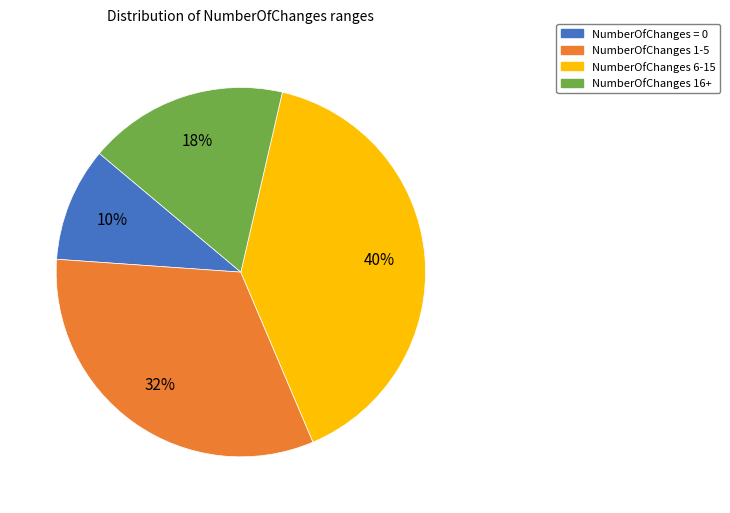

To the nearest percent, what is the difference between the largest and smallest slice percentages?

30%